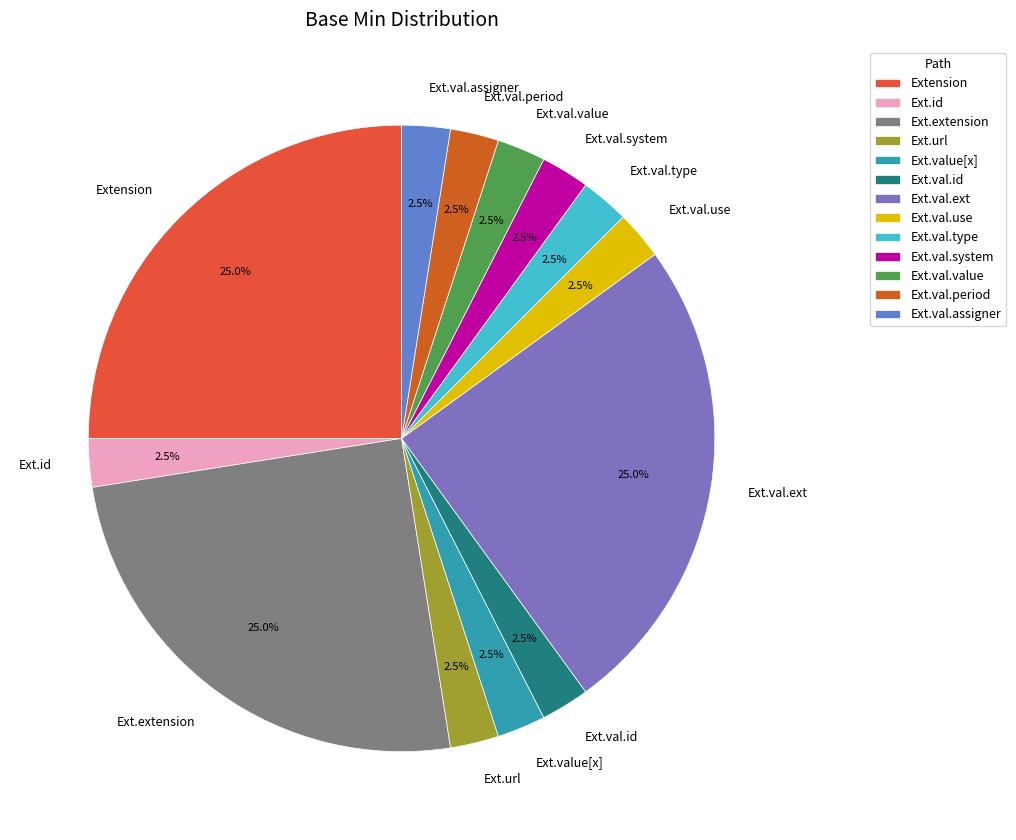

What percentage do Ext.val.ext and Ext.val.id together represent?

27.5%